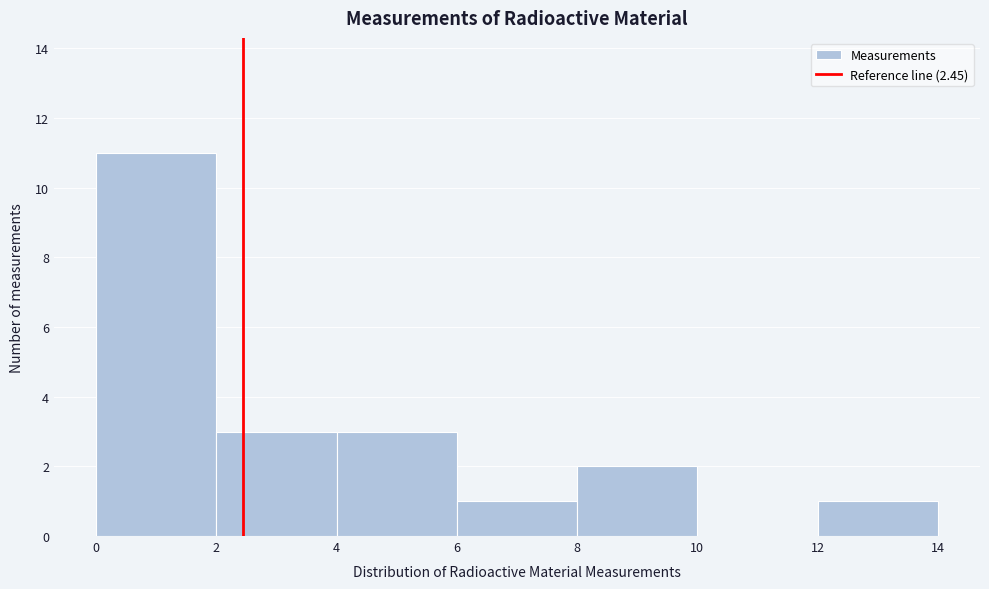

Reading left to right, list every bar in this chart as the range it spans on the x-axis followed by its height. The values are not printed on the chart, so give them approximately, as read against the axis.

0 to 2: 11
2 to 4: 3
4 to 6: 3
6 to 8: 1
8 to 10: 2
10 to 12: 0
12 to 14: 1